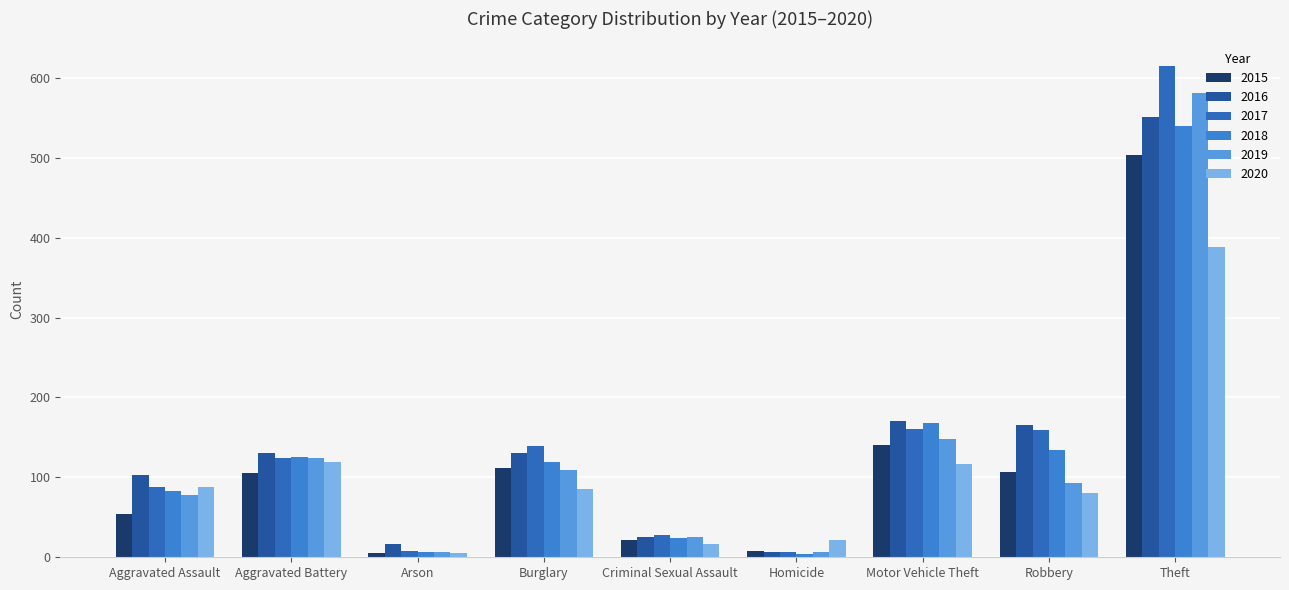

What is the difference between the second highest and second lowest values in the 2017 series?

153